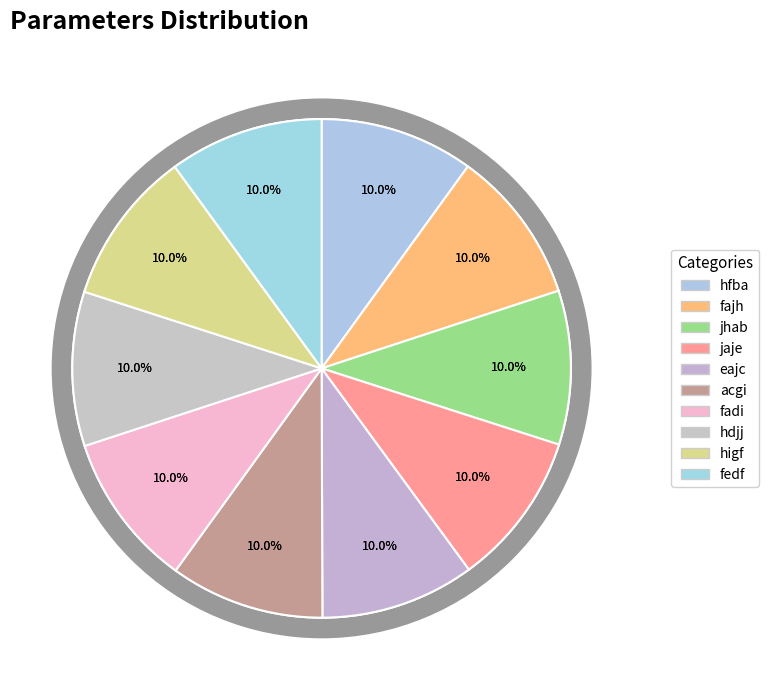

Does fadi account for over 50% of the chart?

No